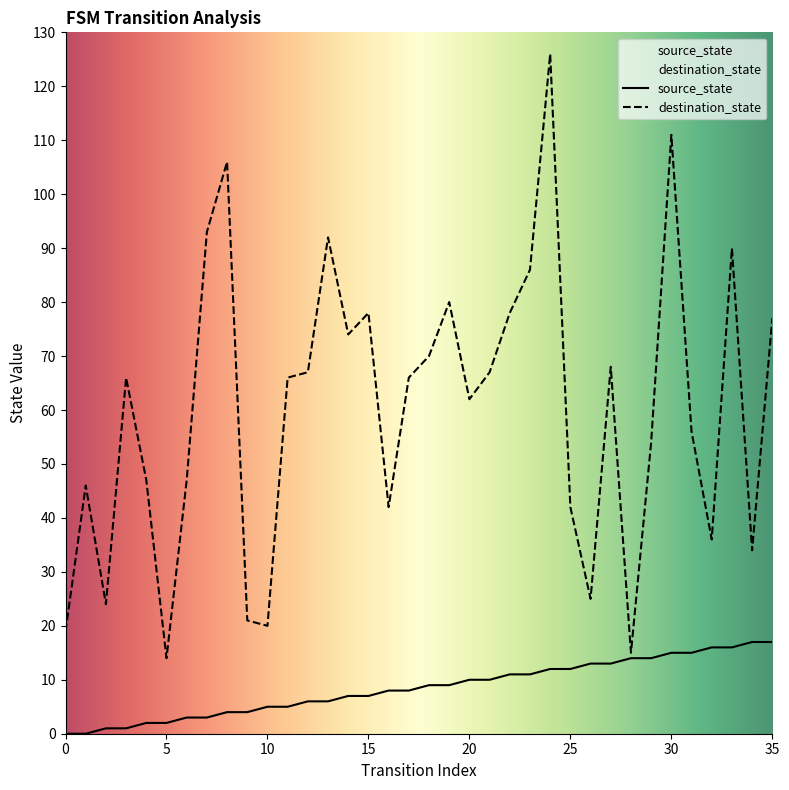

True or false: destination_state and source_state intersect in this chart.

False